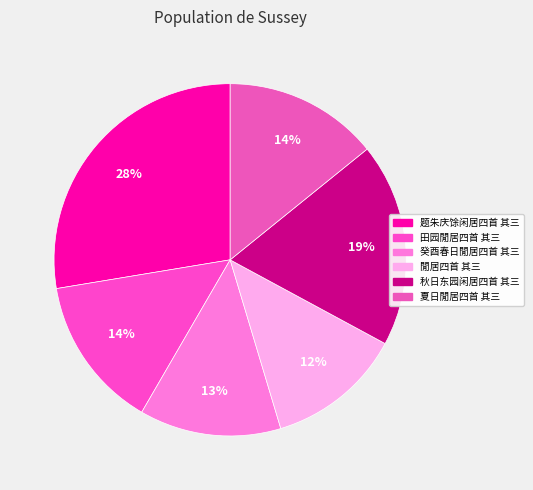

To the nearest percent, what is the average slice percentage?

17%